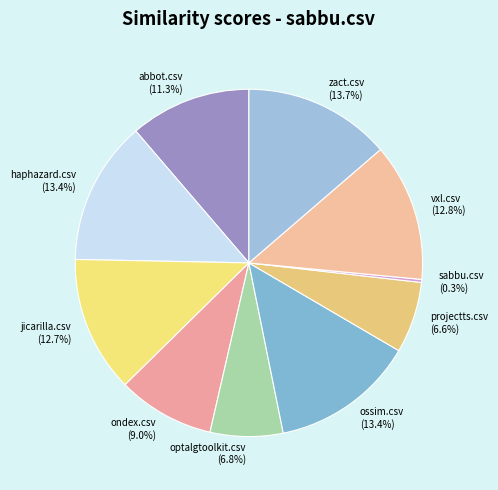

Which slice is the smallest?

sabbu.csv